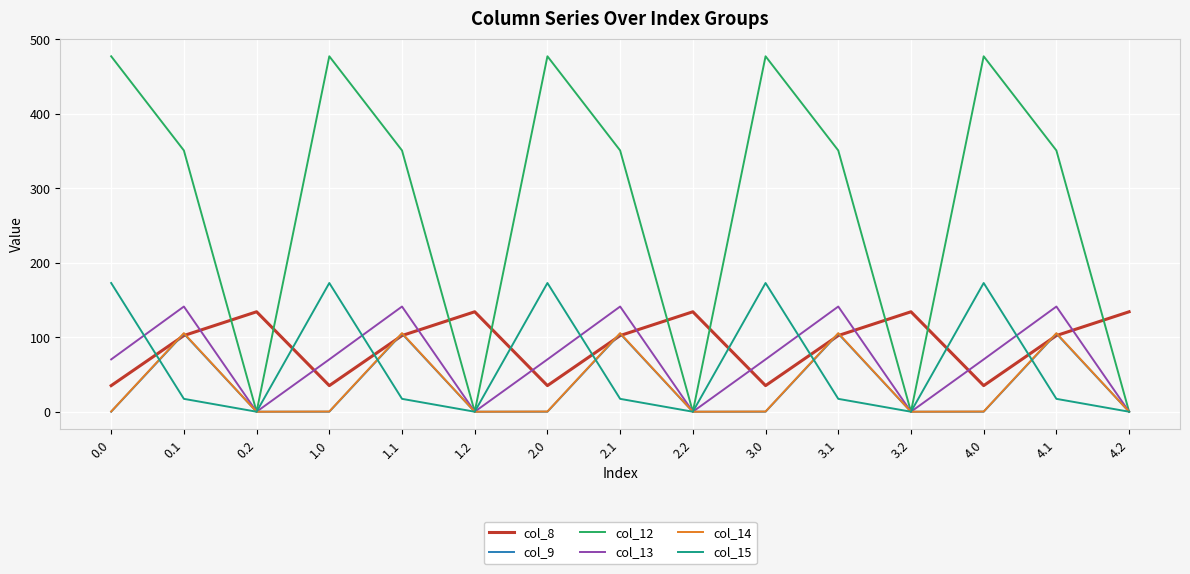

Where does the col_8 series first go above 102?

0.1